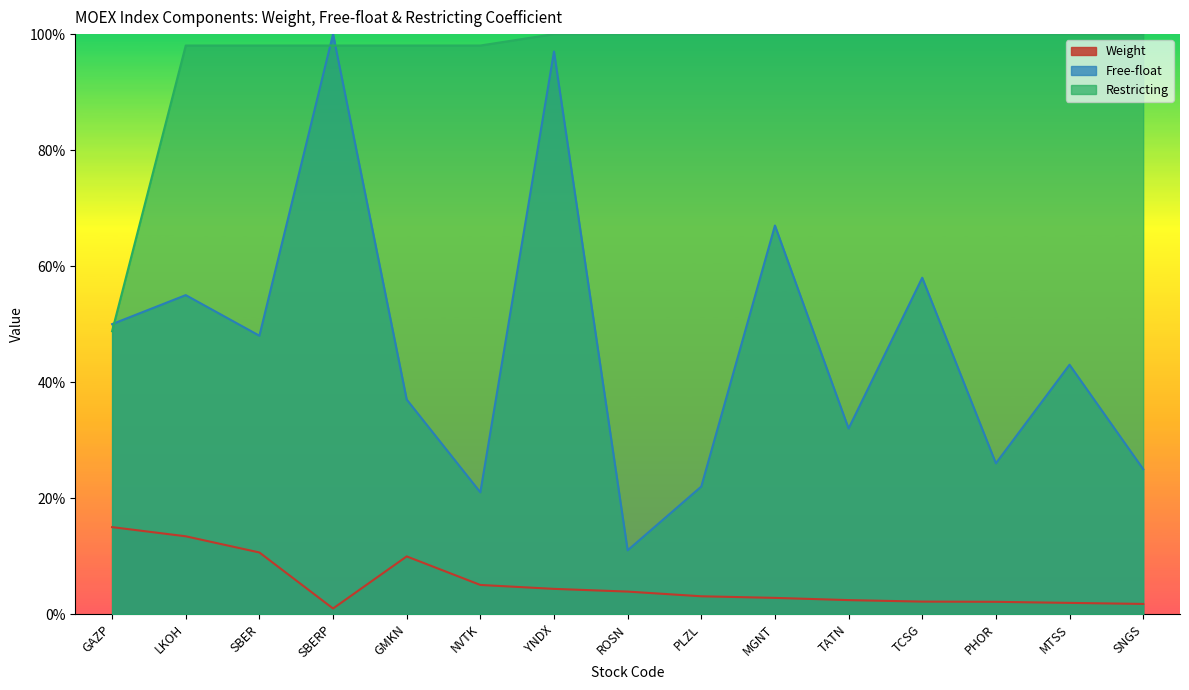

Which has a higher value, NVTK or SNGS?

NVTK